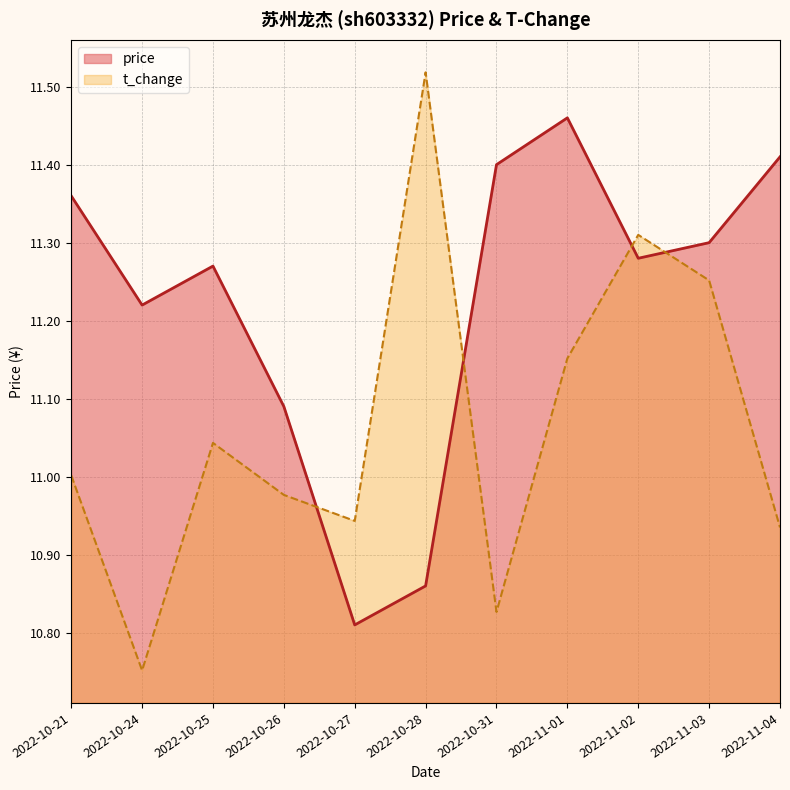

What is the value of the t_change point at the 1st from the left?

11.0